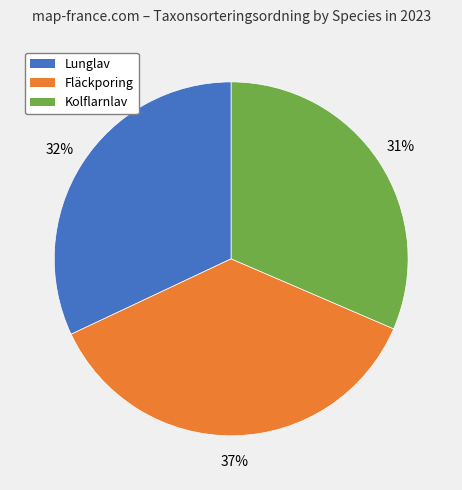

Do Fläckporing and Lunglav together represent more than half of the pie?

Yes